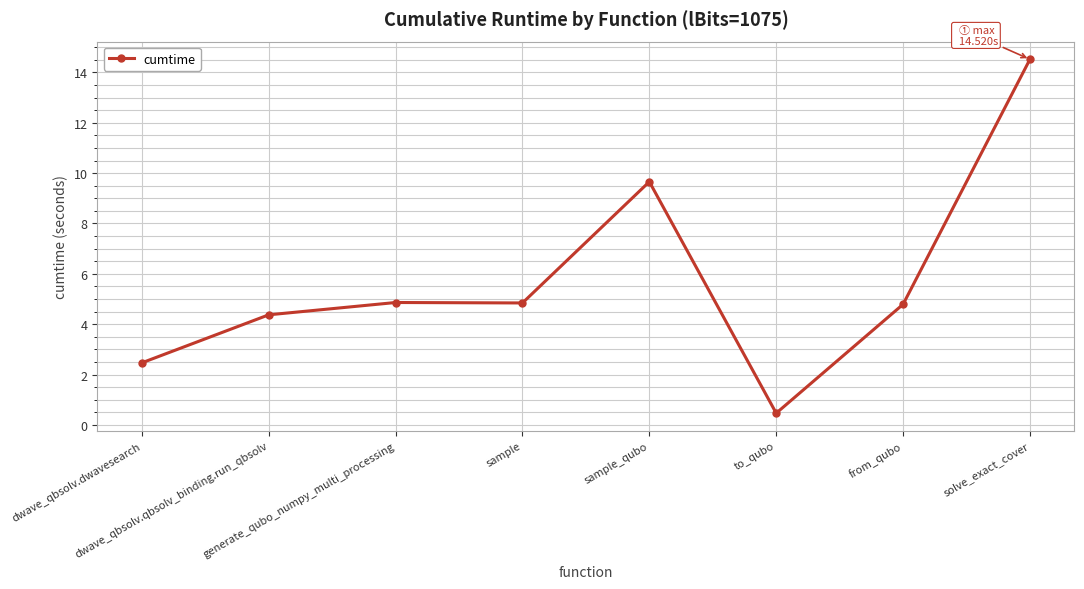

What is the sum of all values?

46.0